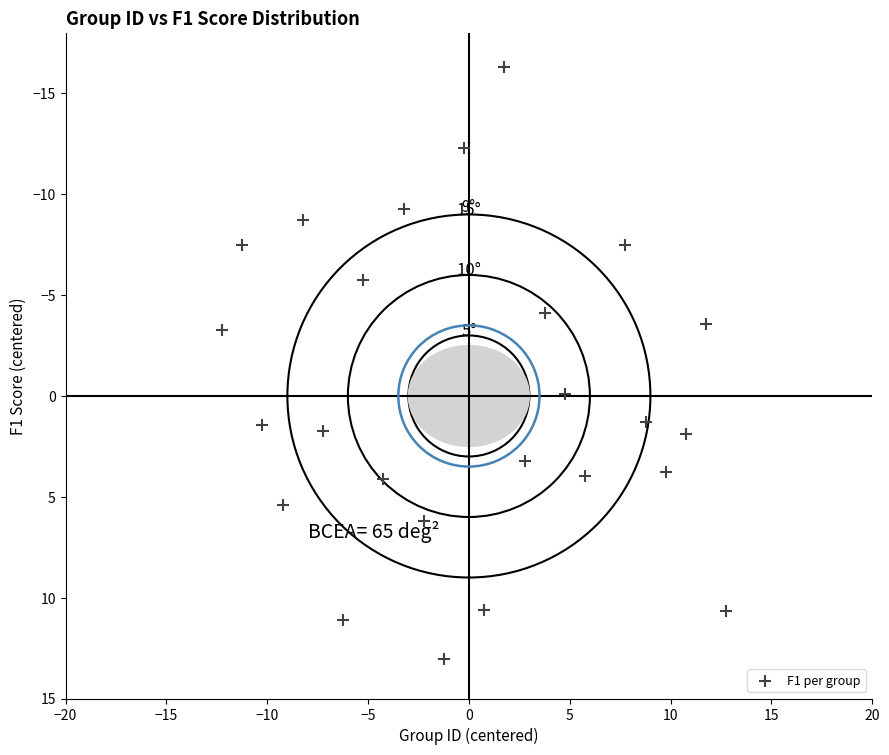

What is the range of Y values (max minus min)?

29.4